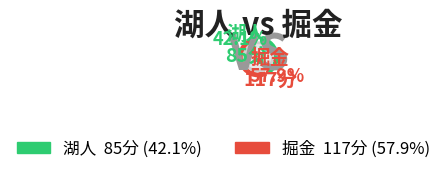

Which category has the smallest portion of the pie?

湖人